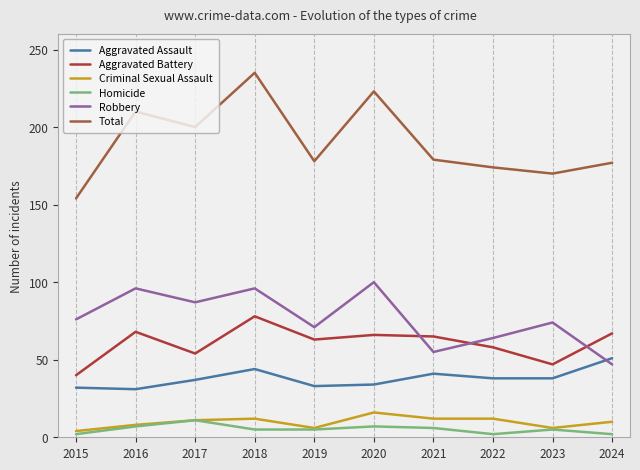

What is the difference between the maximum and minimum values in the Aggravated Assault series?

20